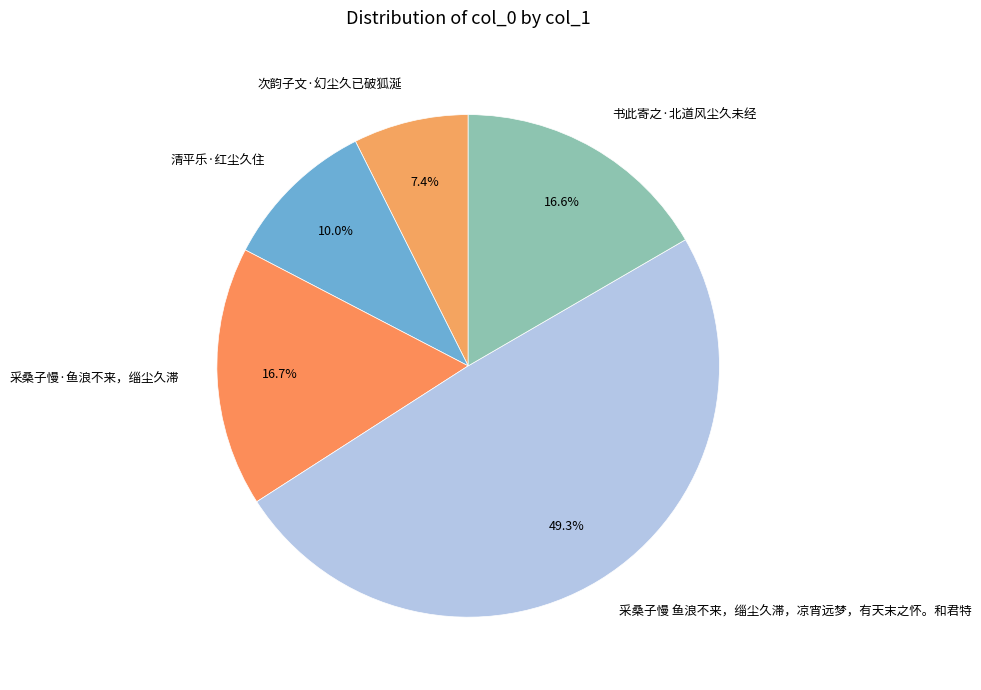

Is it true that 采桑子慢·鱼浪不来，缁尘久滞 is 11% of the pie?

False